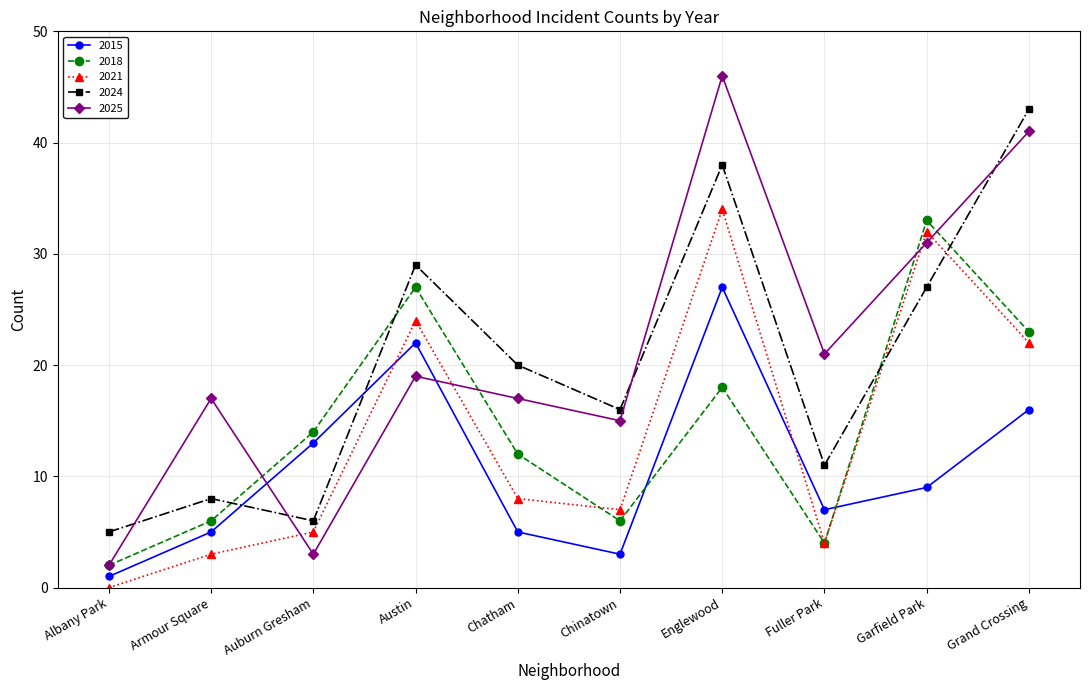

Which series changed the most between Chatham and Garfield Park?

2021